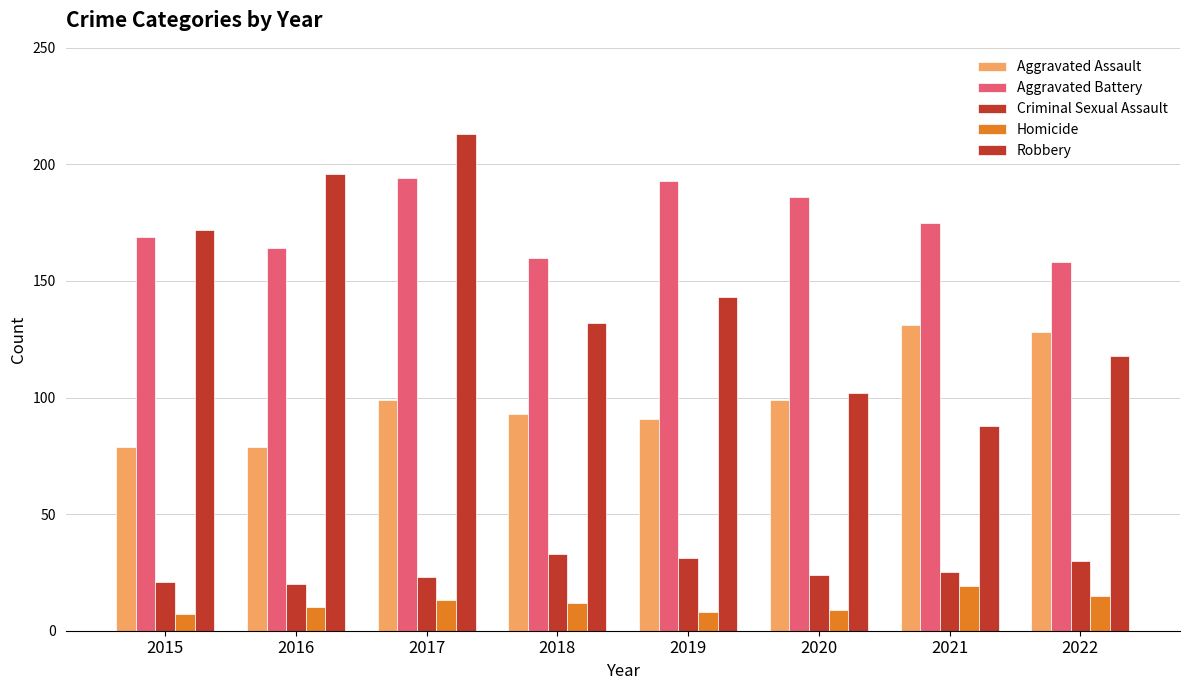

What is the total value across all series at 2016?

469